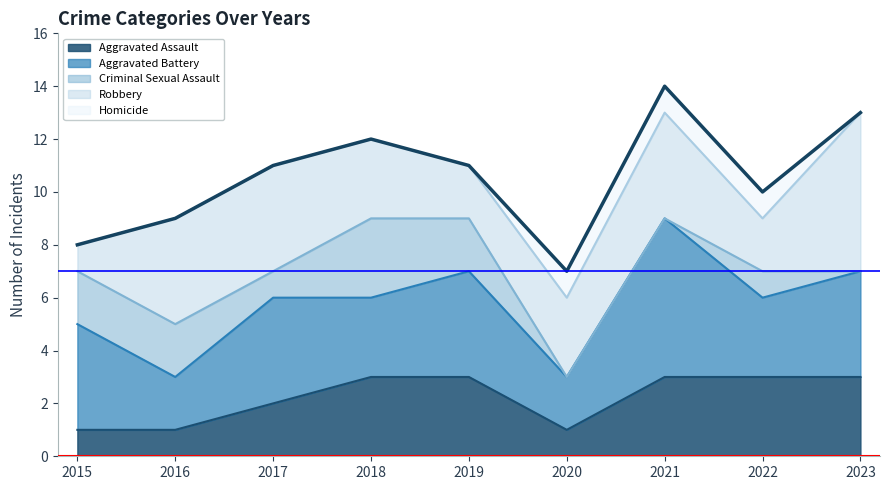

Reading left to right, what are all the values shown in this chart?

2015=8	2016=9	2017=11	2018=12	2019=11	2020=7	2021=14	2022=10	2023=13